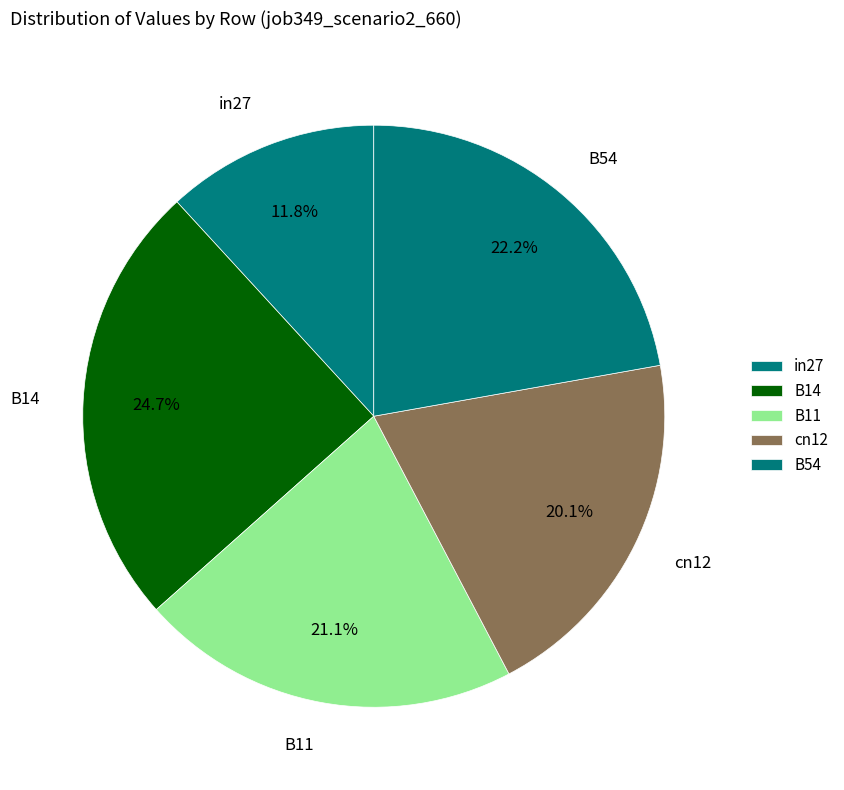

Does B11 represent more than half of the total?

No